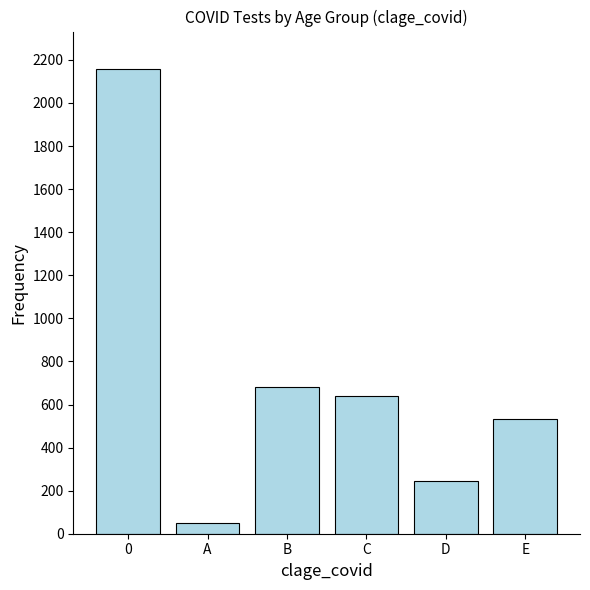

List the labels in order of value, largest first.

0, B, C, E, D, A